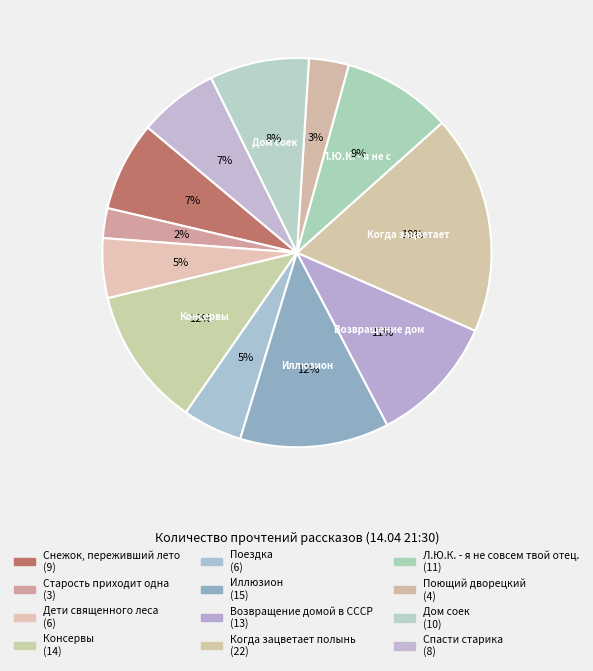

To the nearest percent, what is the difference between the Л.Ю.К. - я не совсем твой отец. and Снежок, переживший лето slice percentages?

2%